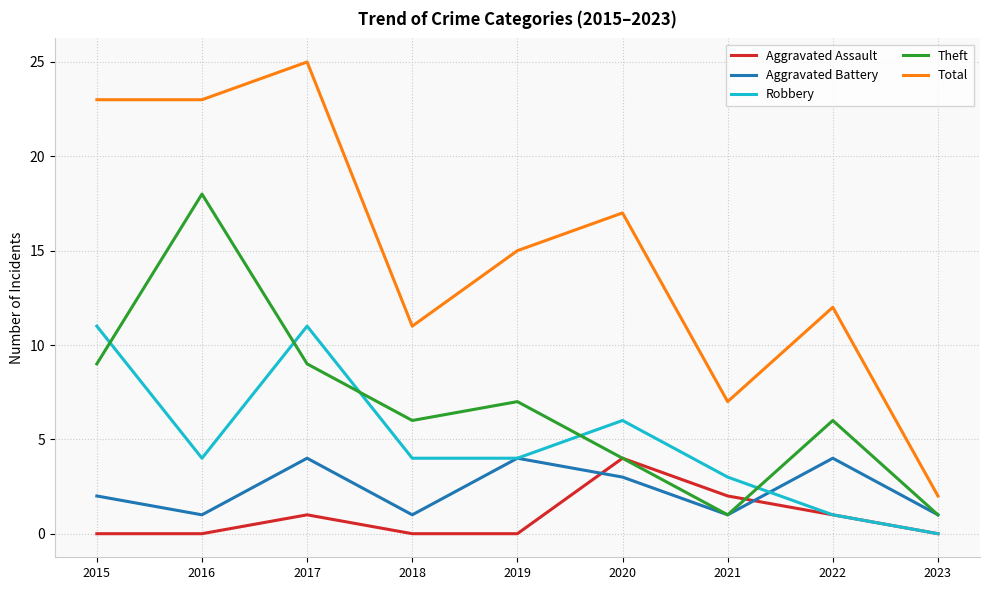

True or false: Robbery has a value of 3 at 2021.

True